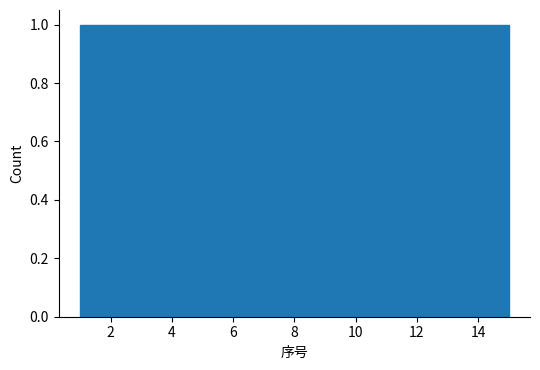

Reading left to right, list every bar in this chart as the range it spans on the x-axis followed by its height. Neither the bar edges nor the heights are printed on the chart, so give them approximately, as read against the axes.

1.0 to 2.0: 1
2.0 to 2.8: 1
2.8 to 3.8: 1
3.8 to 4.8: 1
4.8 to 5.6: 1
5.6 to 6.6: 1
6.6 to 7.6: 1
7.6 to 8.4: 1
8.4 to 9.4: 1
9.4 to 10.4: 1
10.4 to 11.2: 1
11.2 to 12.2: 1
12.2 to 13.2: 1
13.2 to 14.0: 1
14.0 to 15.0: 1